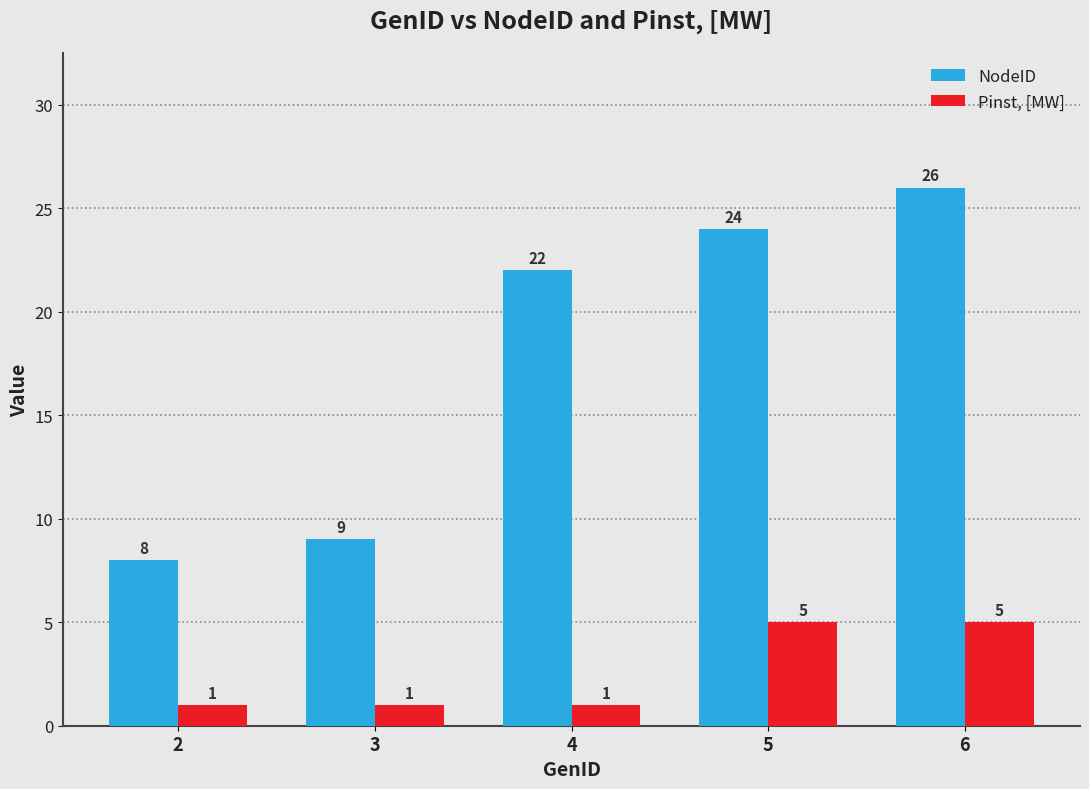

How many groups of bars are there?

5